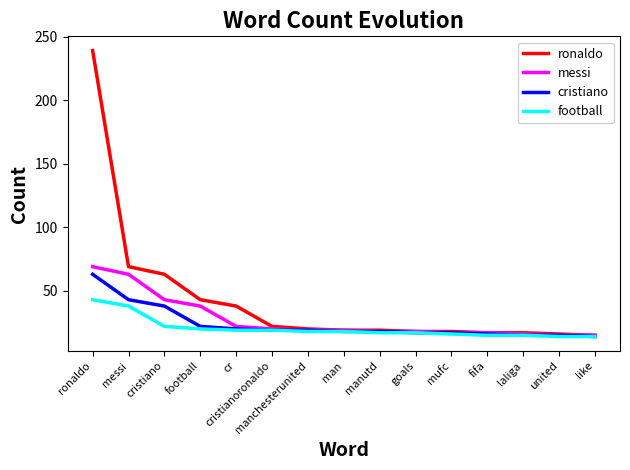

Which series has the largest total across all categories?

ronaldo